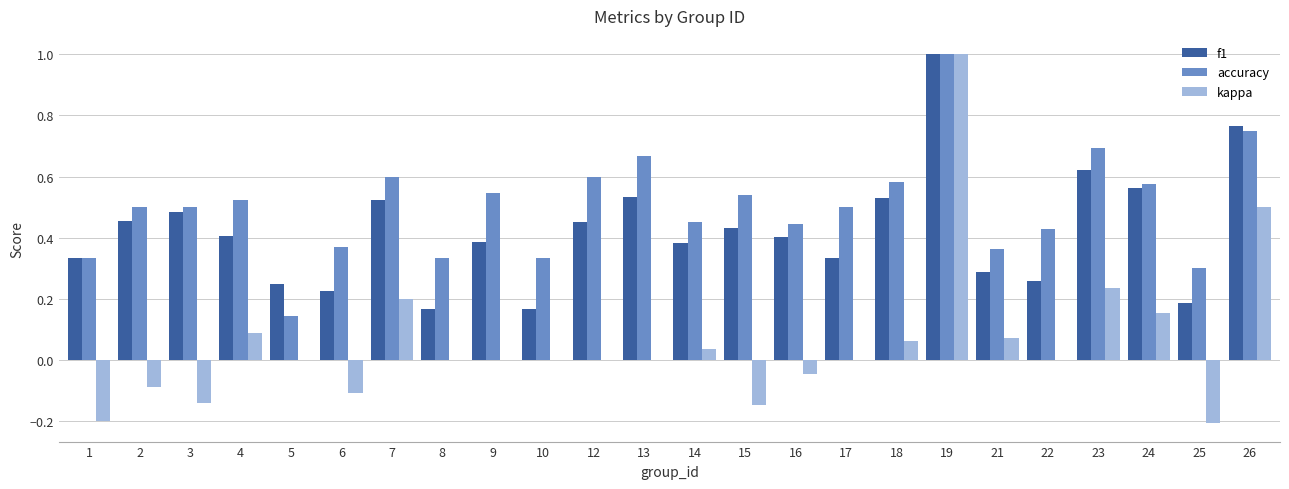

The value of kappa at 7 is 0.1. True or false?

False